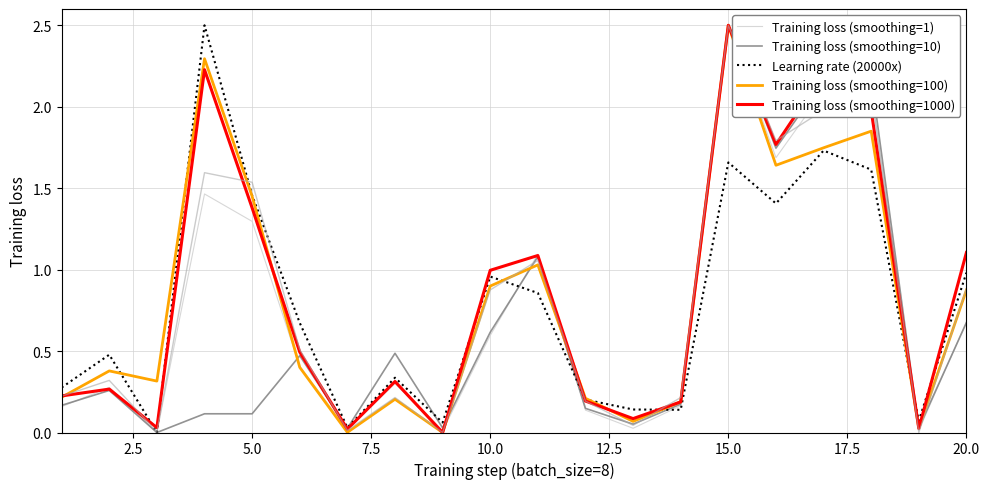

What is the maximum value for Learning rate (20000x)?

2.5